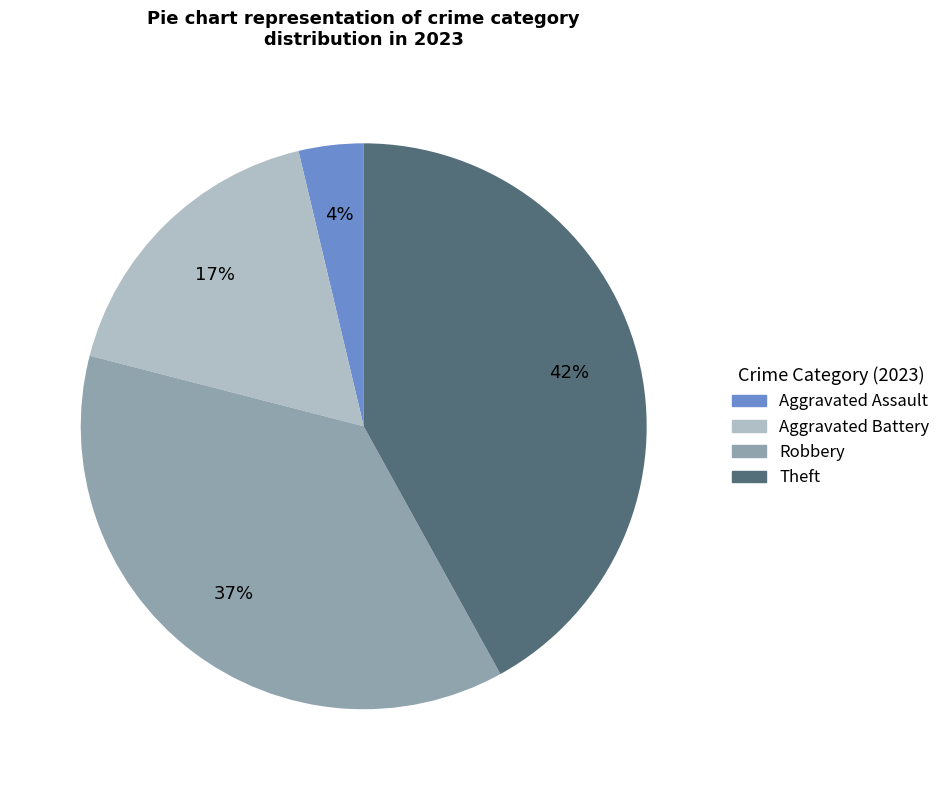

To the nearest percent, what is the average slice percentage?

25%